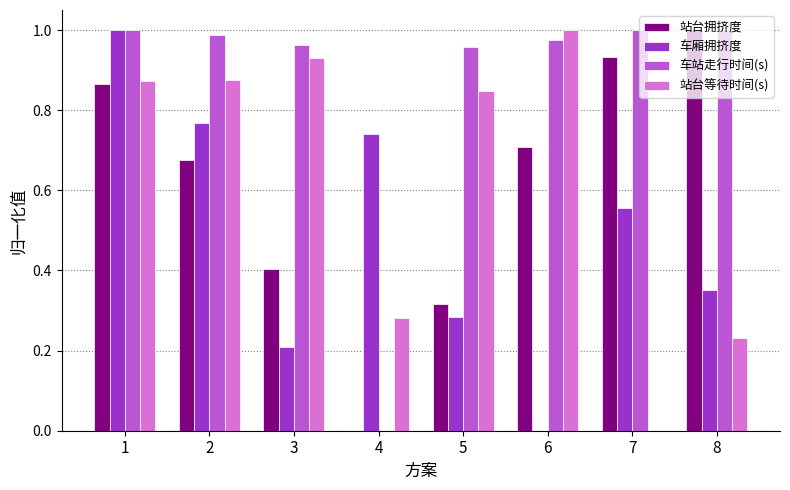

What are all the series names shown in the legend?

站台拥挤度, 车厢拥挤度, 车站走行时间(s), 站台等待时间(s)